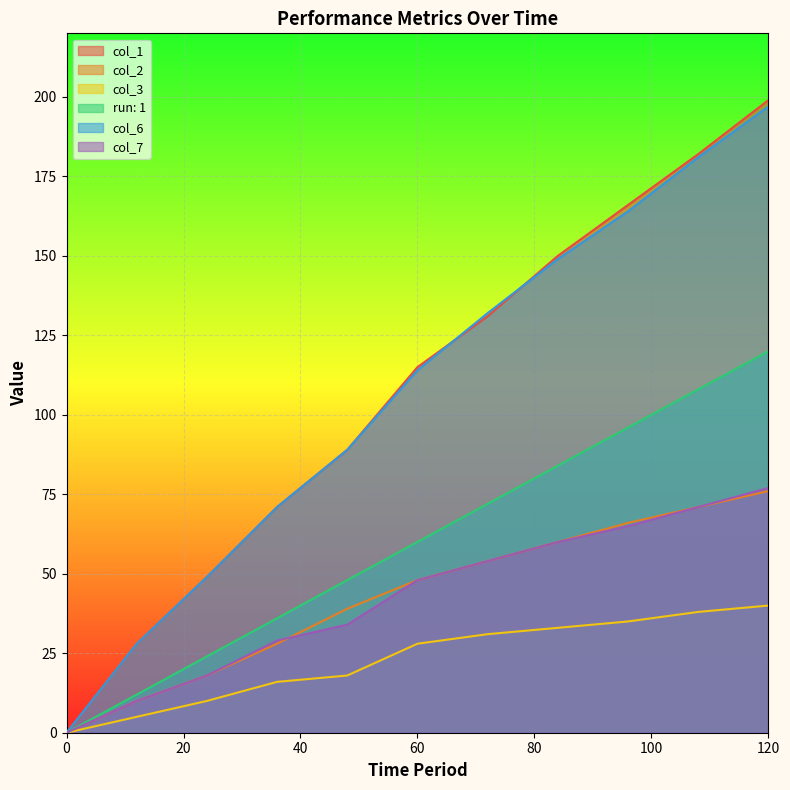

Reading right to left, list all the values displayed in this chart.

col_1: 199	182	166	150	131	115	89	71	49	28	0
col_2: 76	71	66	60	54	48	39	28	18	10	0
col_3: 40	38	35	33	31	28	18	16	10	5	0
run: 1: 120	108	96	84	72	60	48	36	24	12	0
col_6: 197	181	164	149	132	114	89	71	49	28	0
col_7: 77	71	65	60	54	48	34	29	18	10	0